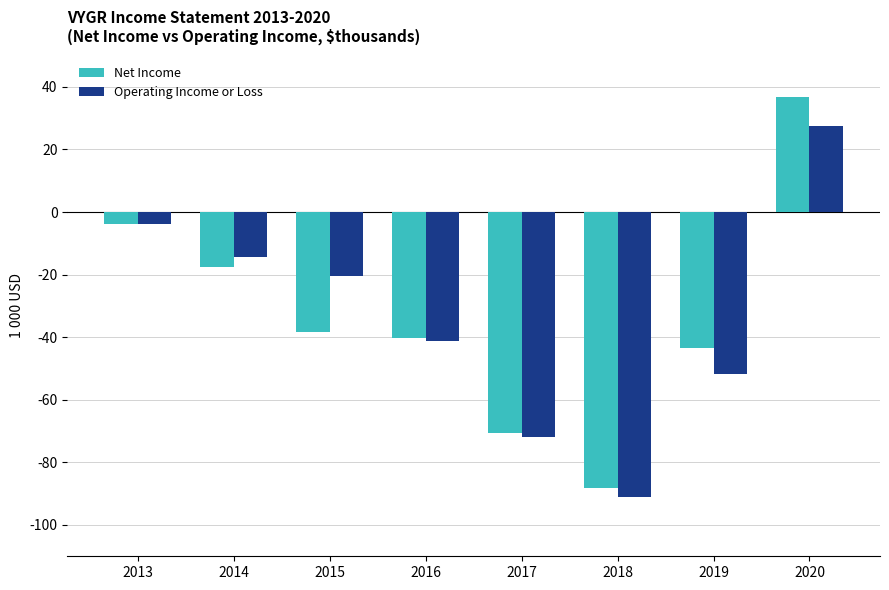

Does the chart contain stacked bars?

No